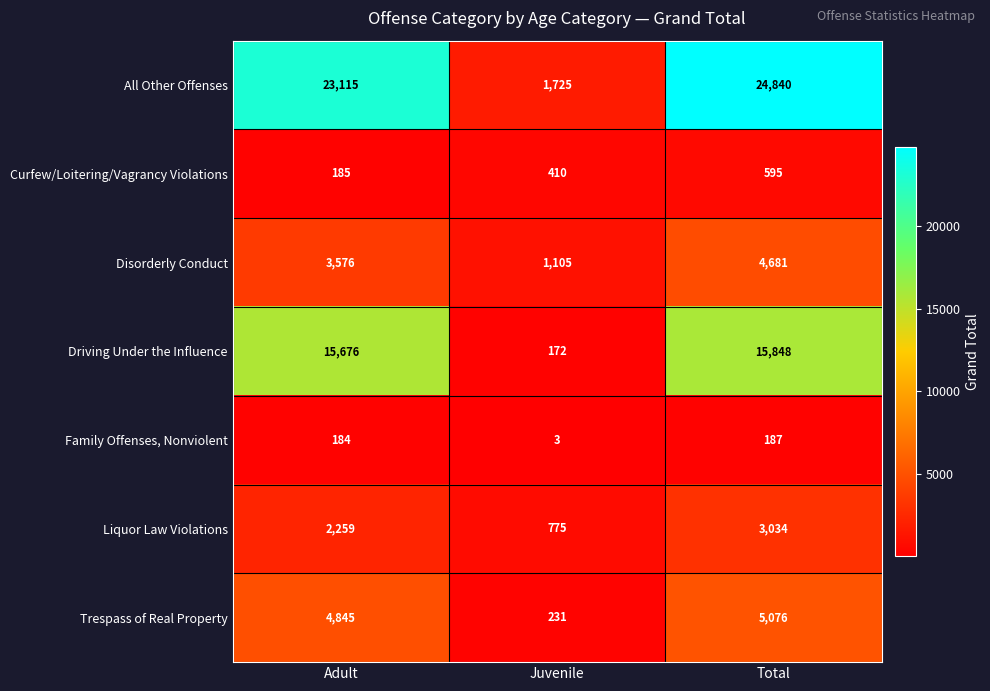

The All Other Offenses series shows 23115 at Adult. True or false?

True